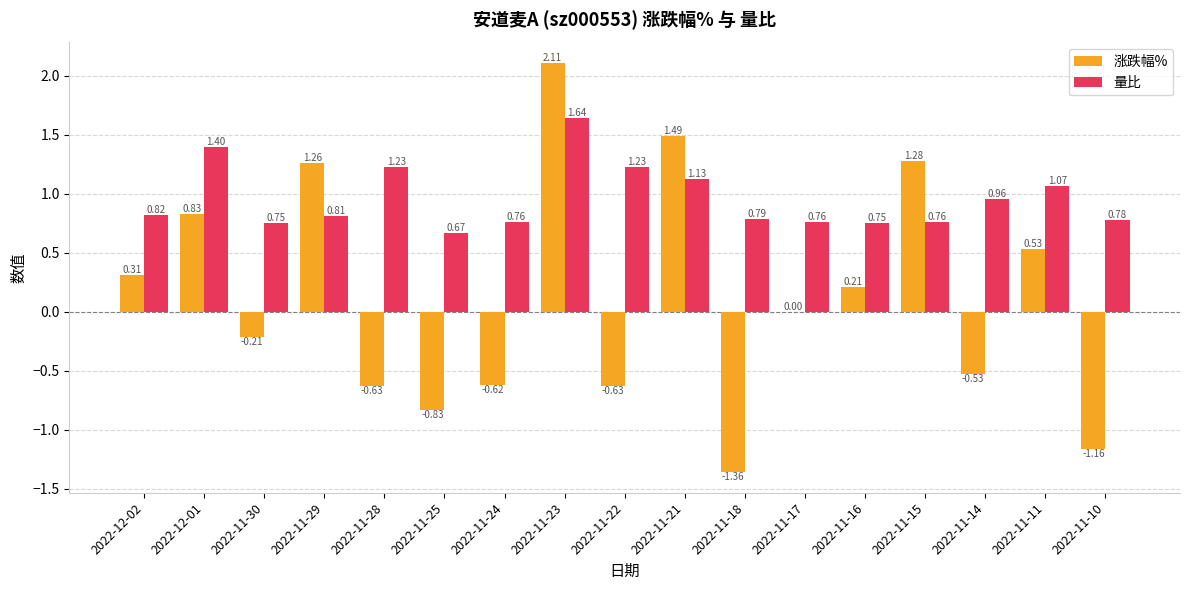

Which series has the largest total across all categories?

量比